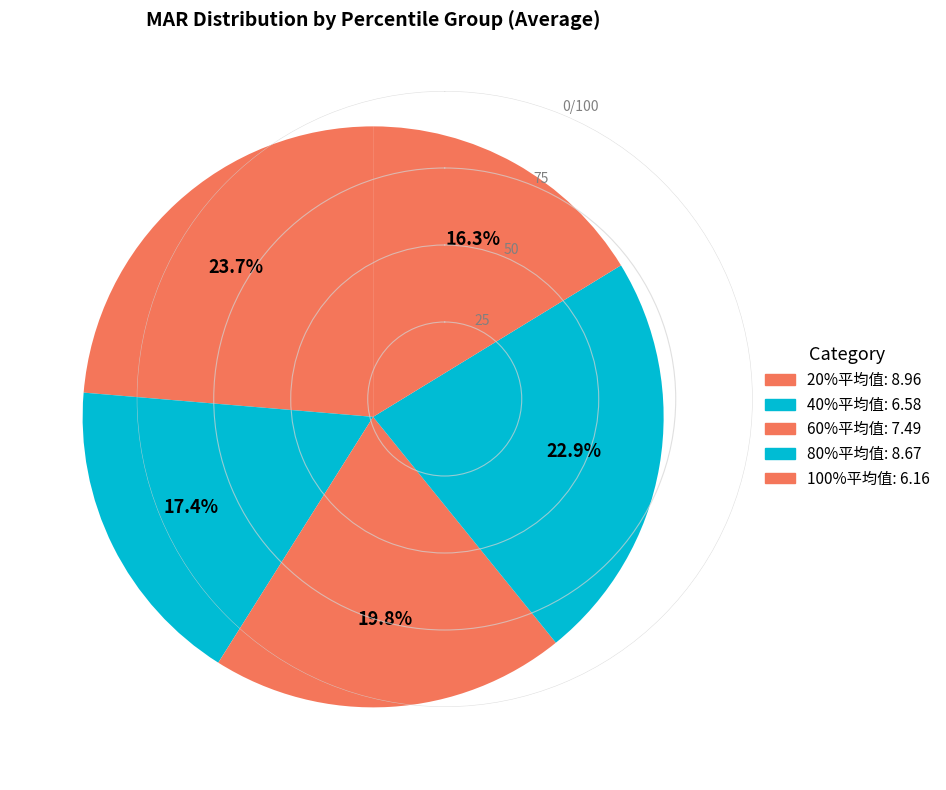

To the nearest percent, what is the difference between the 20%平均值 and 60%平均值 slice percentages?

4%